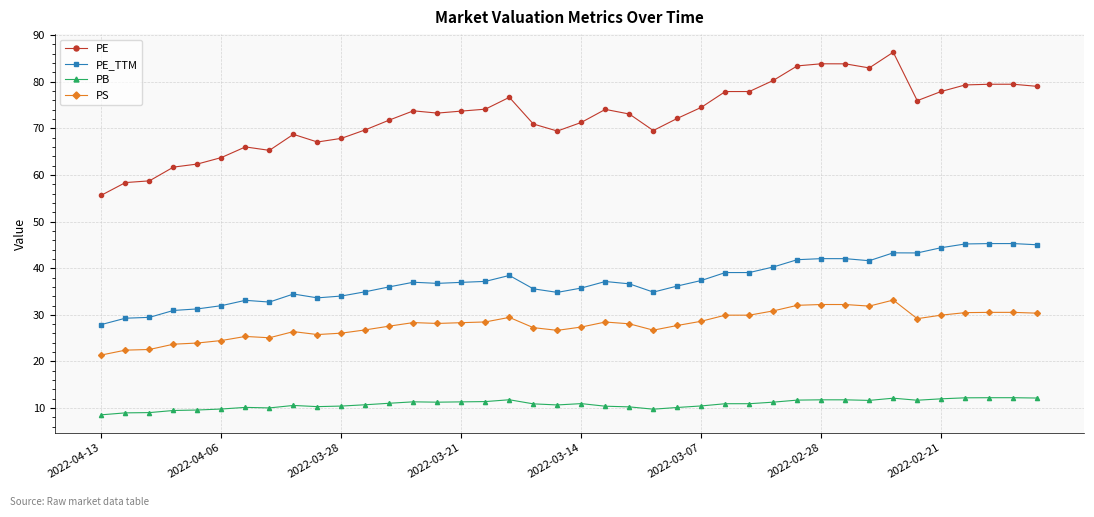

What is the difference between the second highest and minimum values in the PE series?

28.2